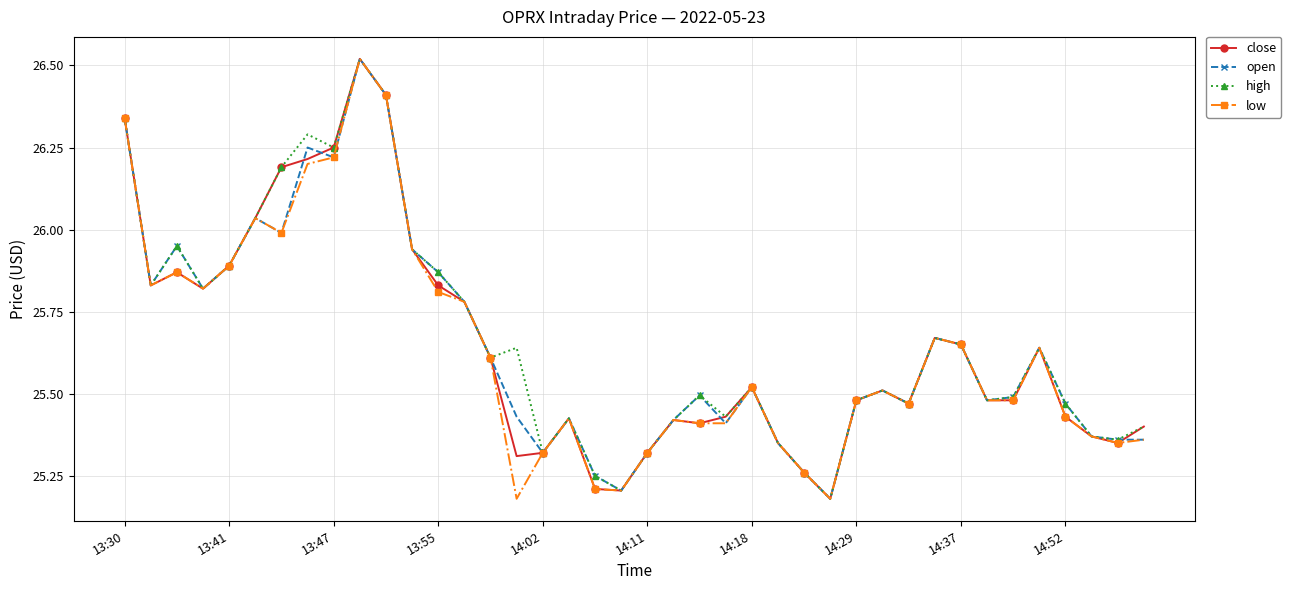

True or false: high has more than 2 interior local peaks.

True